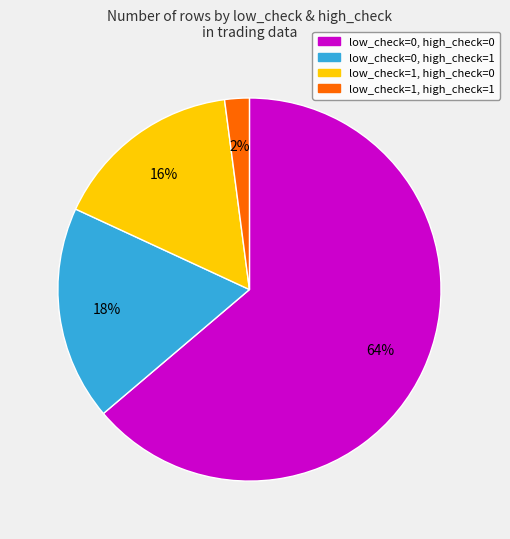

To the nearest percent, what is the difference between the largest and smallest slice percentages?

62%